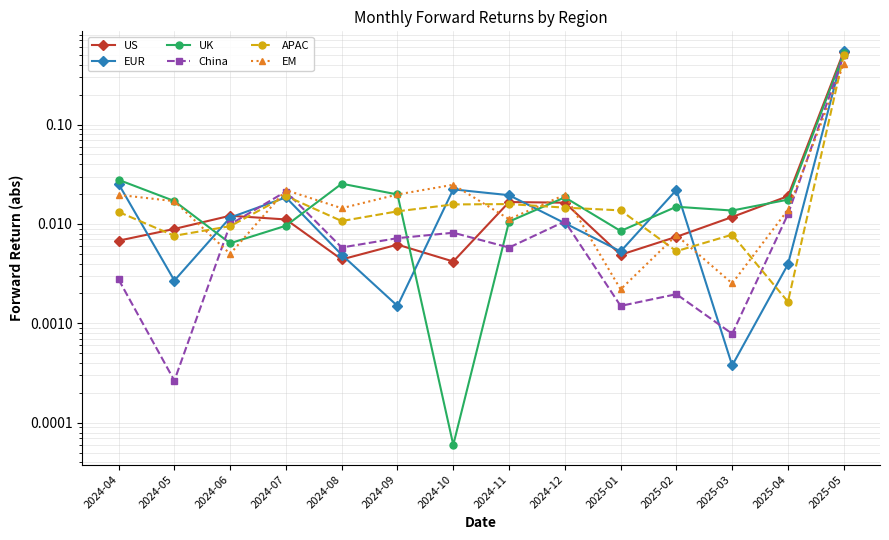

List the labels in order of US value, smallest first.

2024-10, 2024-08, 2025-01, 2024-09, 2024-04, 2025-02, 2024-05, 2024-07, 2025-03, 2024-06, 2024-12, 2024-11, 2025-04, 2025-05